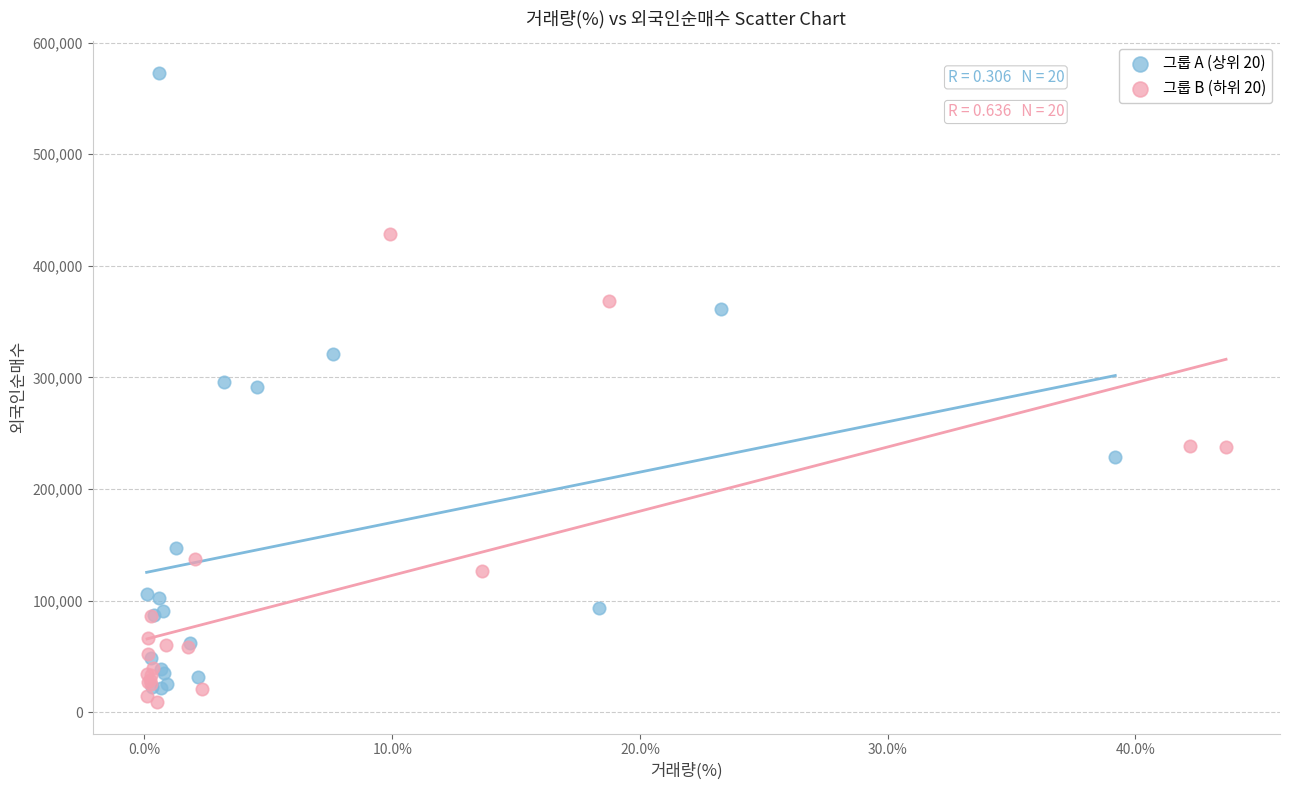

Which series reaches the maximum Y coordinate?

그룹 A (상위 20)